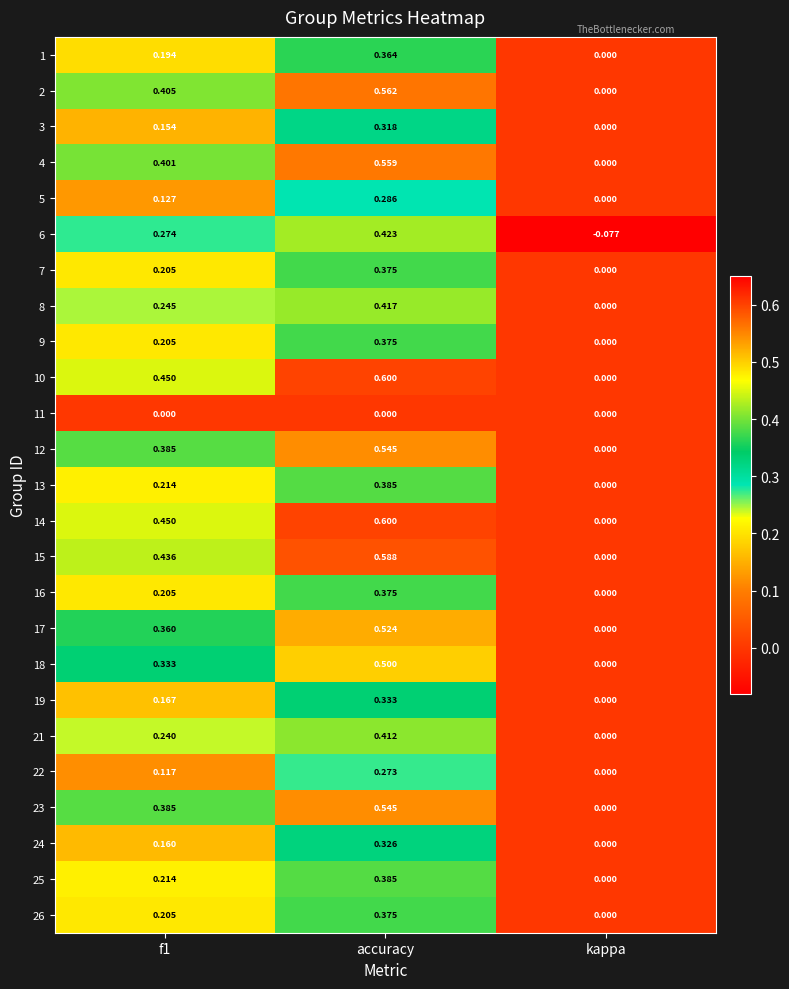

Where is 13 nearest to the value 0?

kappa